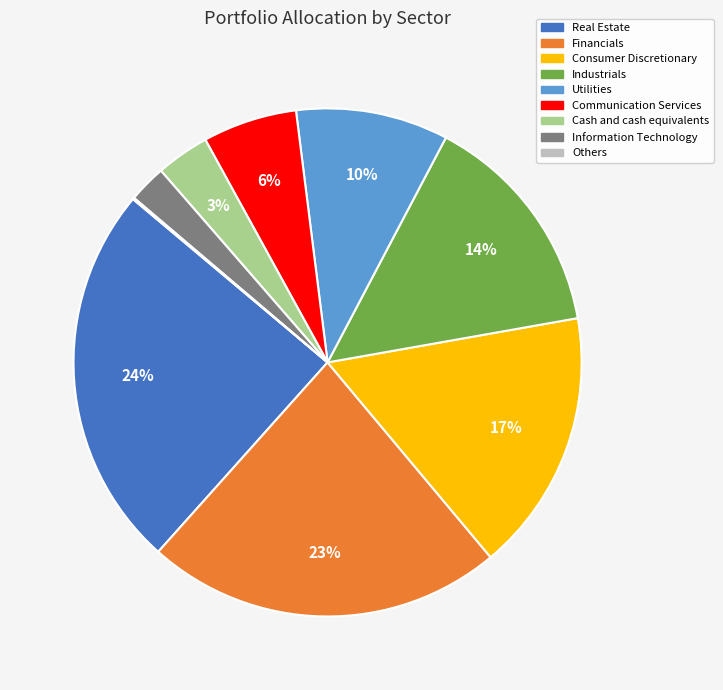

Does any single category account for the majority?

No